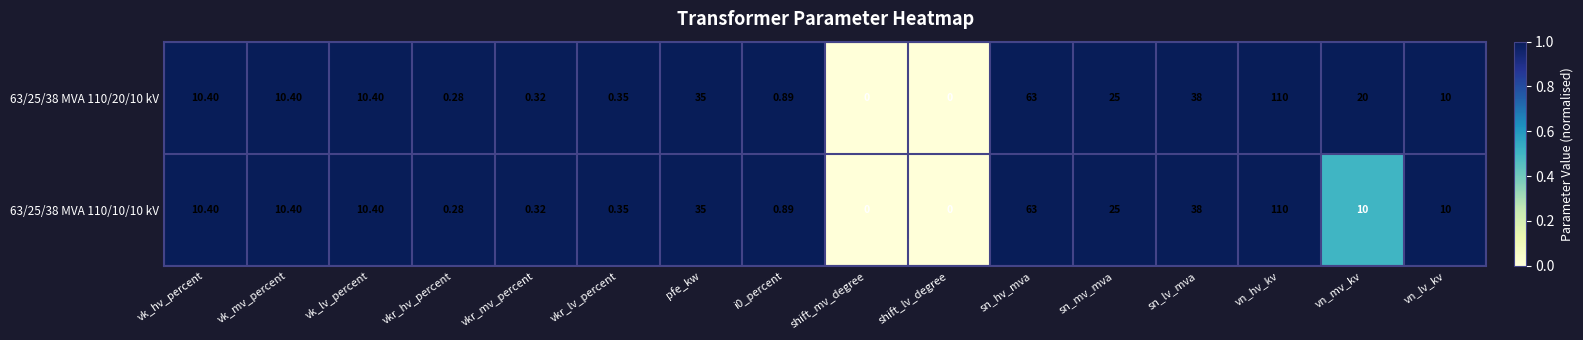

What is the maximum value shown in the chart?

110.0